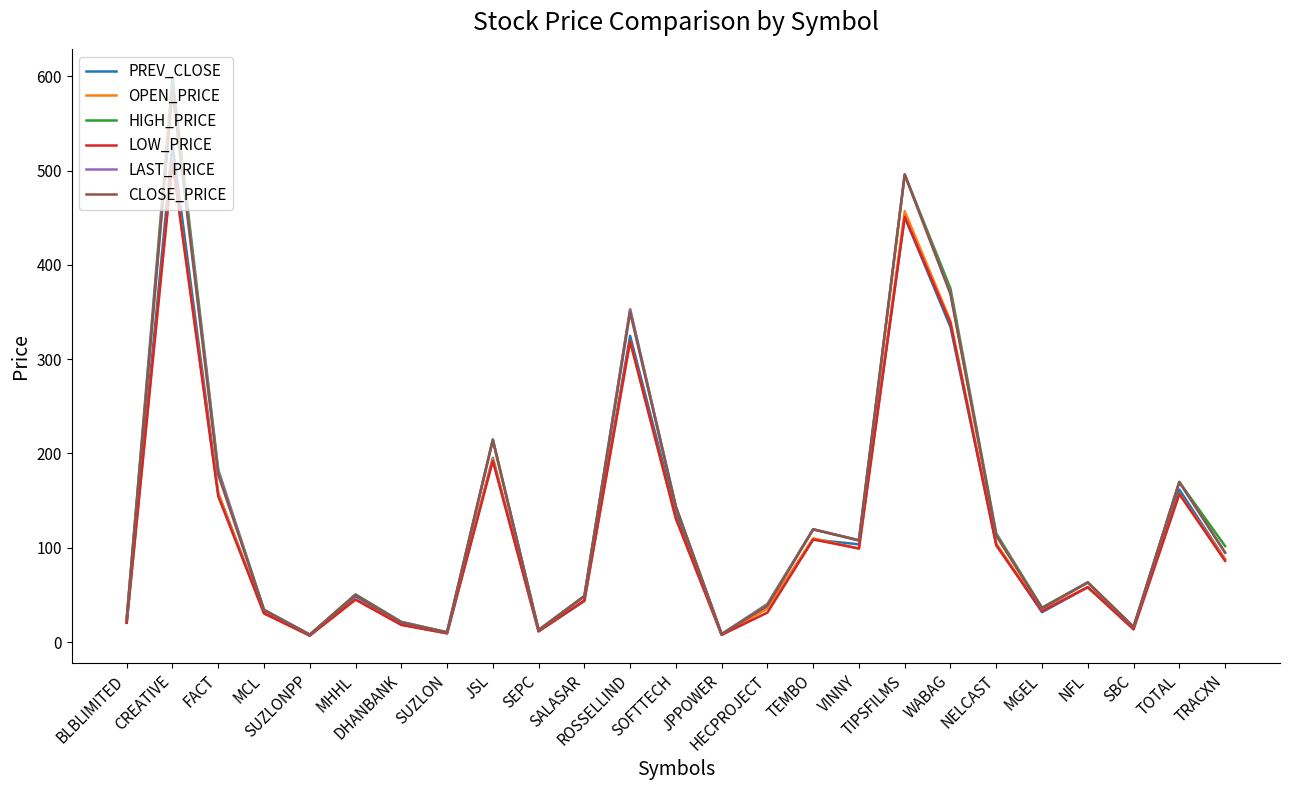

What is the maximum value shown in the chart?

599.0